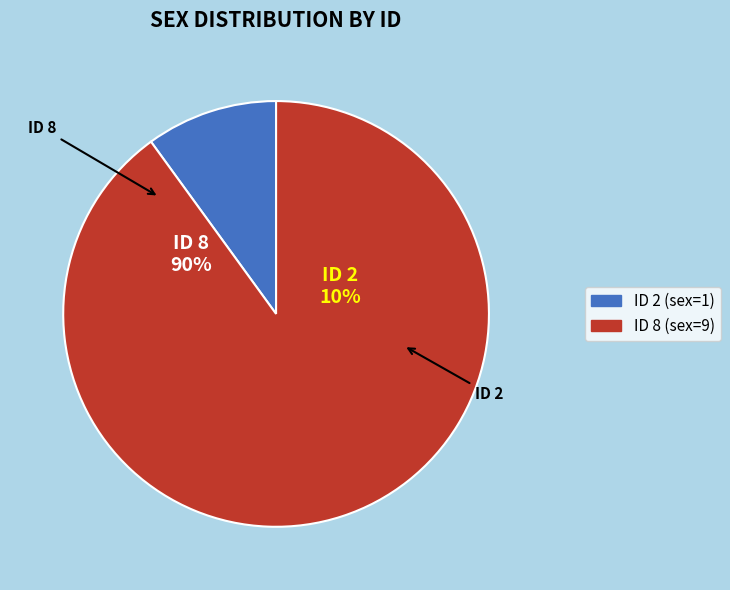

Which slice is the largest?

8